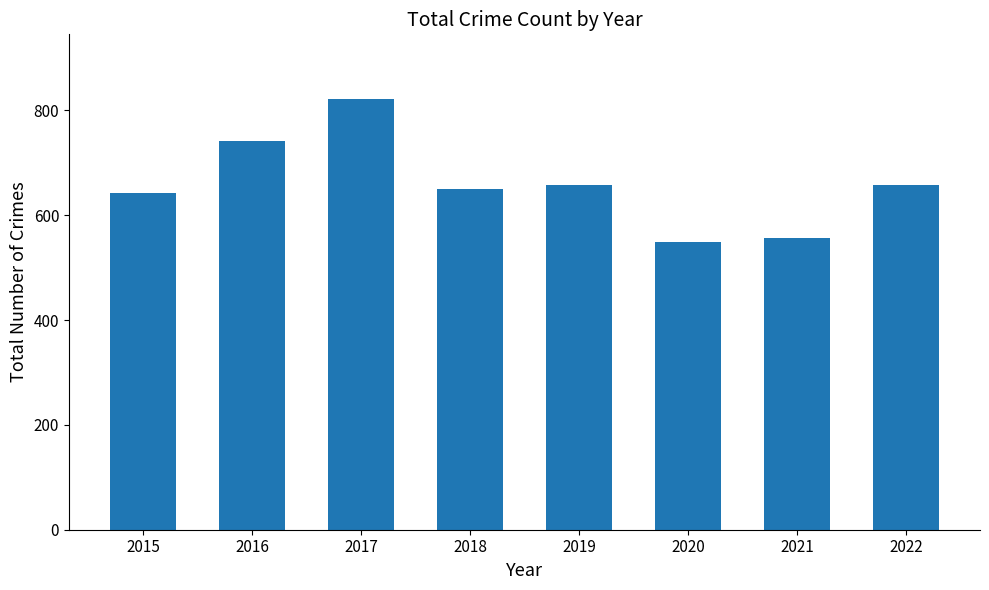

True or false: the data shows 658 at 2019.

True